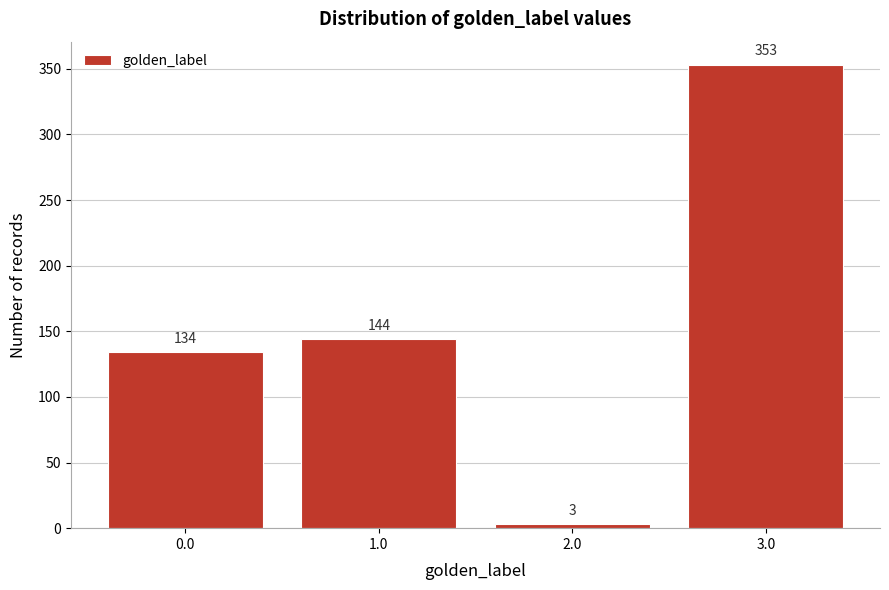

Reading left to right, what are all the values shown in this chart?

134	144	3	353